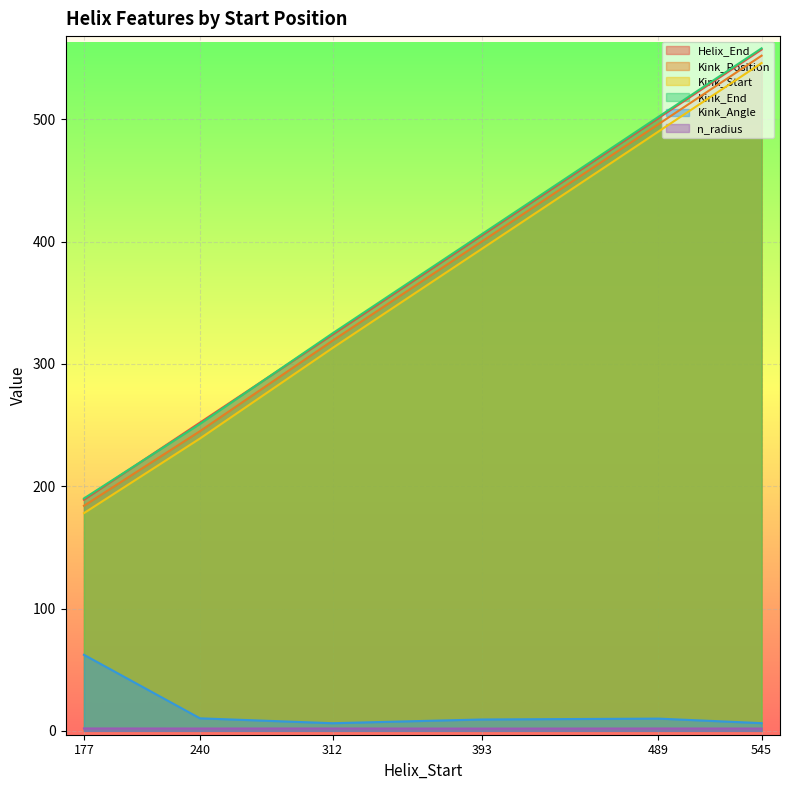

At which category is the sum across all series the highest?

545